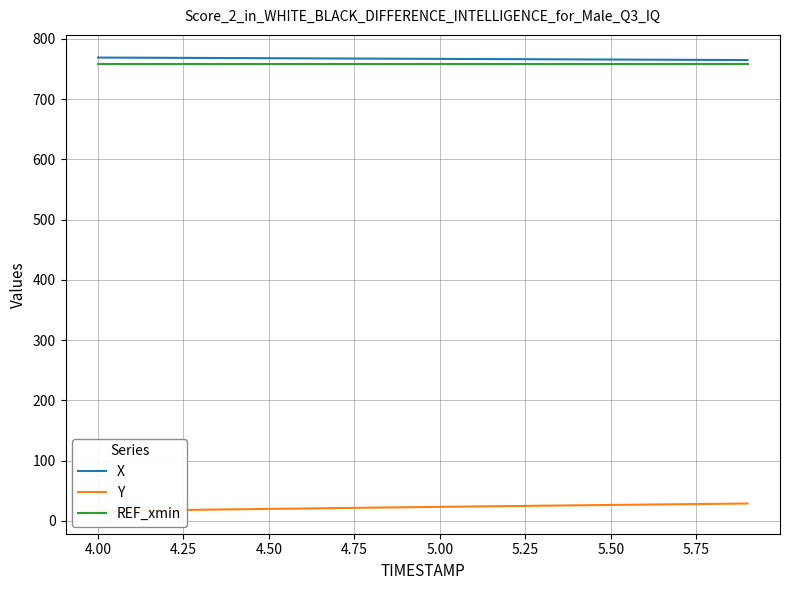

True or false: REF_xmin has a value of 1098.2 at 5.00.

False